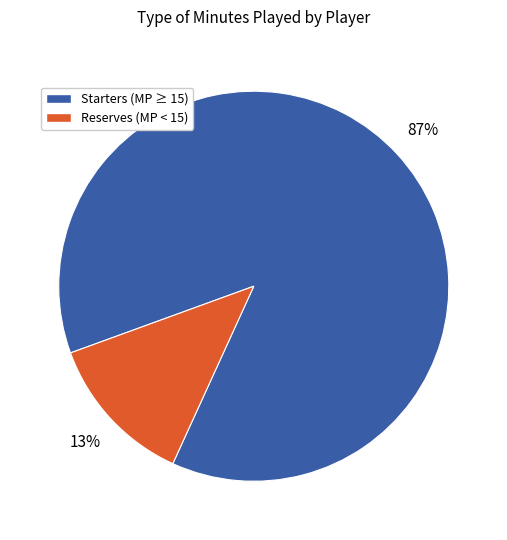

Count the number of slices in the pie.

2